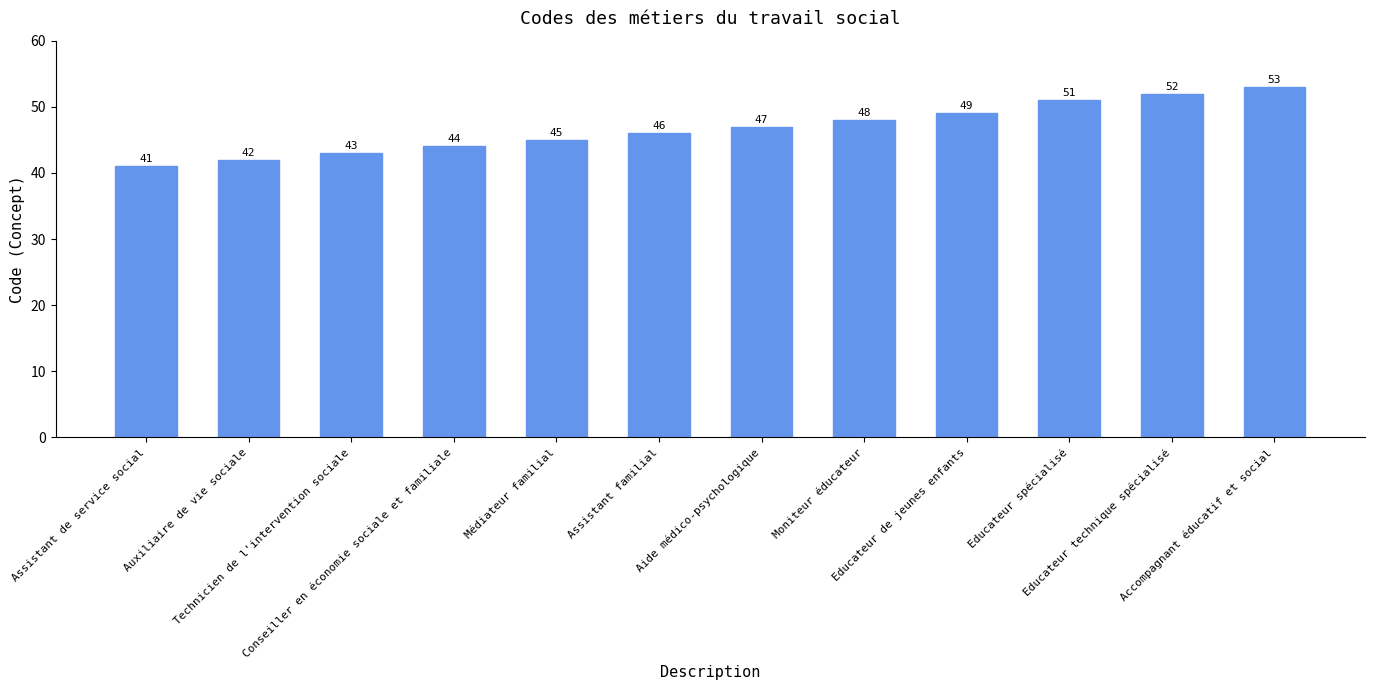

Where is the data nearest to the value 47?

Aide médico-psychologique